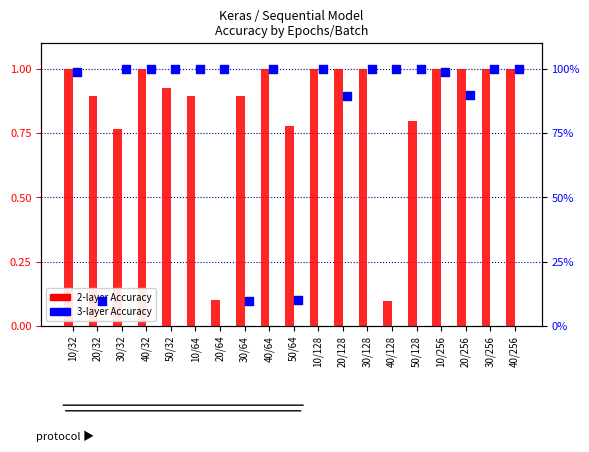

What are all the series names shown in the legend?

2-layer Accuracy, 3-layer Accuracy